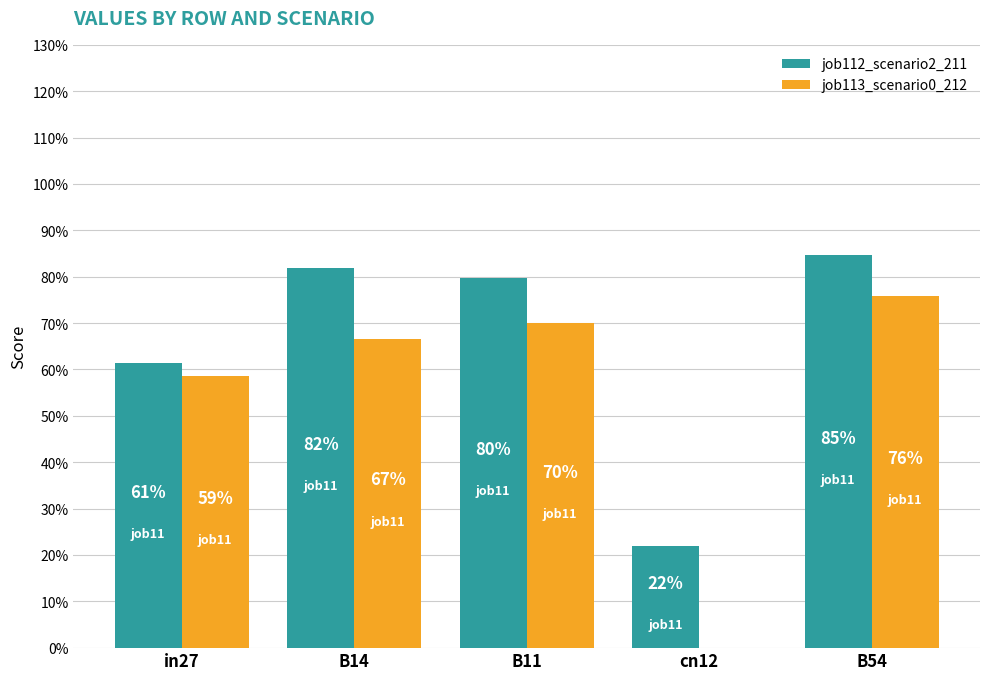

Are the bars grouped side by side (vs. stacked)?

Yes